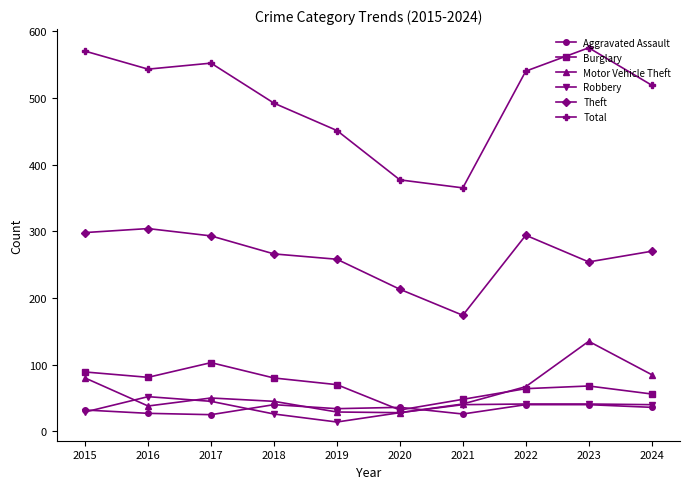

At how many categories does at least one series exceed 146?

10